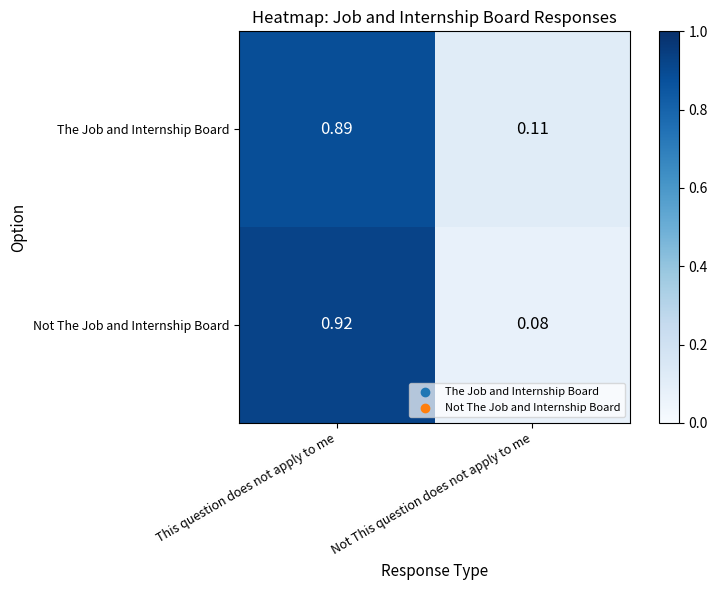

Which series changed the most between This question does not apply to me and Not This question does not apply to me?

Not The Job and Internship Board